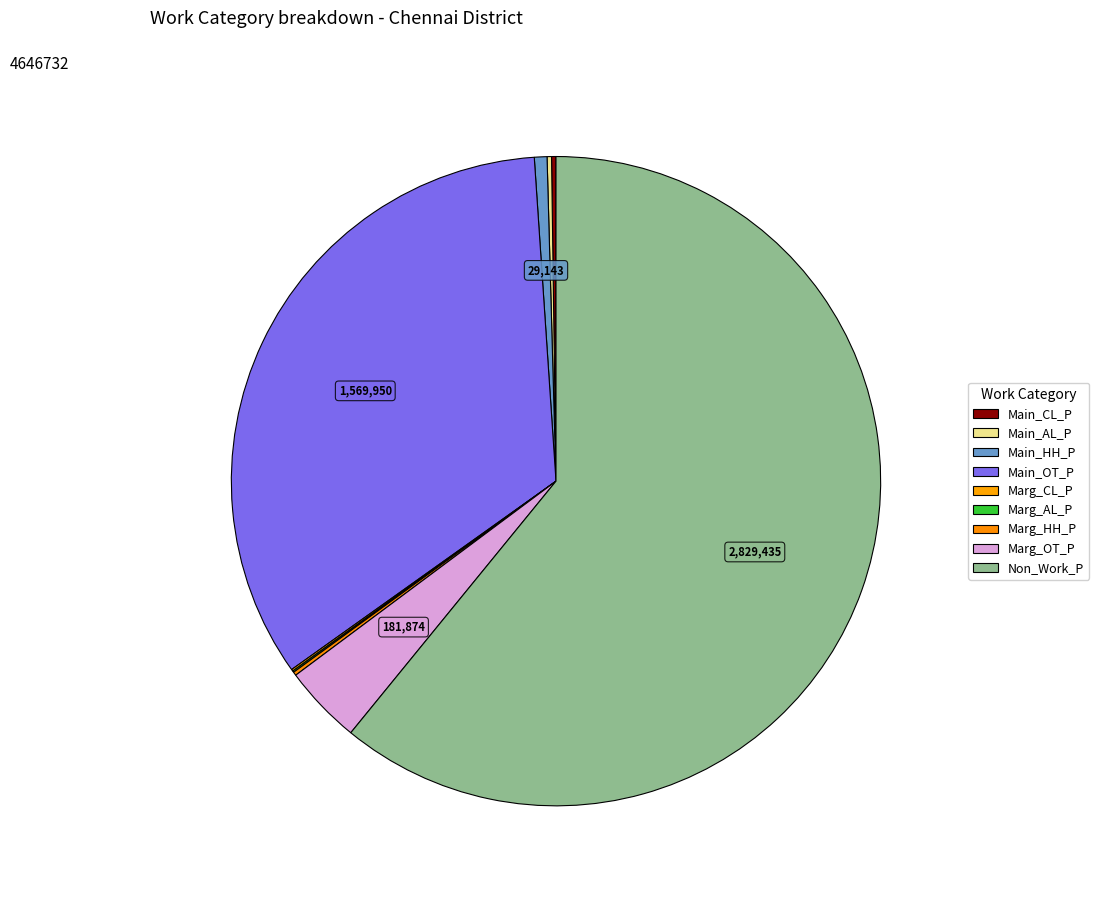

What is the change in value from Main_AL_P to Marg_CL_P?

-6007